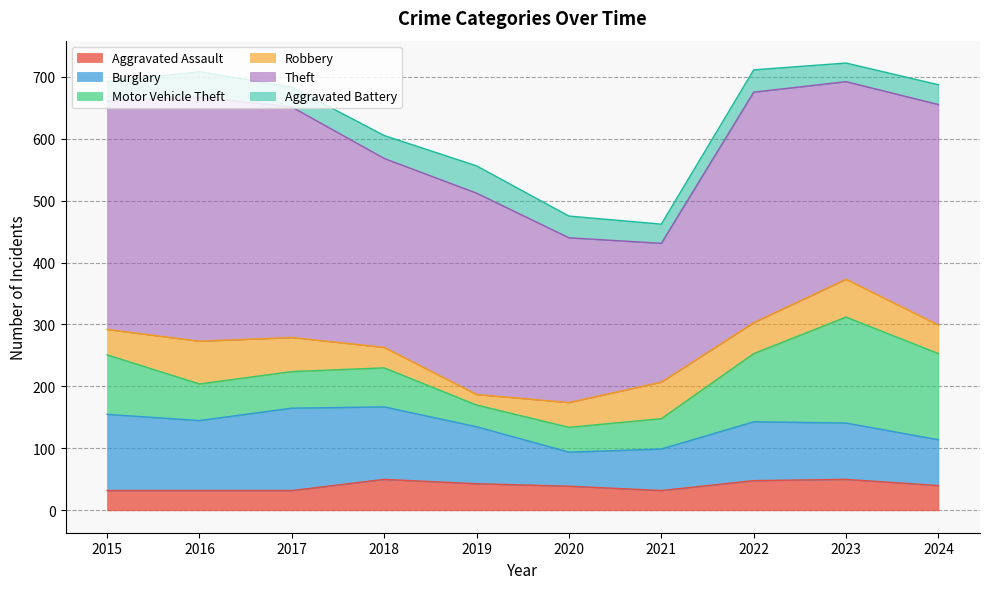

Reading left to right, what are all the values shown in this chart?

Aggravated Assault: 2015=32	2016=32	2017=32	2018=50	2019=43	2020=39	2021=32	2022=48	2023=50	2024=40
Burglary: 2015=123	2016=113	2017=133	2018=117	2019=92	2020=55	2021=67	2022=95	2023=91	2024=74
Motor Vehicle Theft: 2015=96	2016=59	2017=59	2018=63	2019=35	2020=40	2021=49	2022=110	2023=171	2024=139
Robbery: 2015=41	2016=69	2017=55	2018=33	2019=17	2020=40	2021=59	2022=50	2023=61	2024=46
Theft: 2015=369	2016=394	2017=372	2018=305	2019=325	2020=266	2021=224	2022=372	2023=319	2024=356
Aggravated Battery: 2015=31	2016=41	2017=32	2018=37	2019=44	2020=35	2021=31	2022=36	2023=30	2024=32